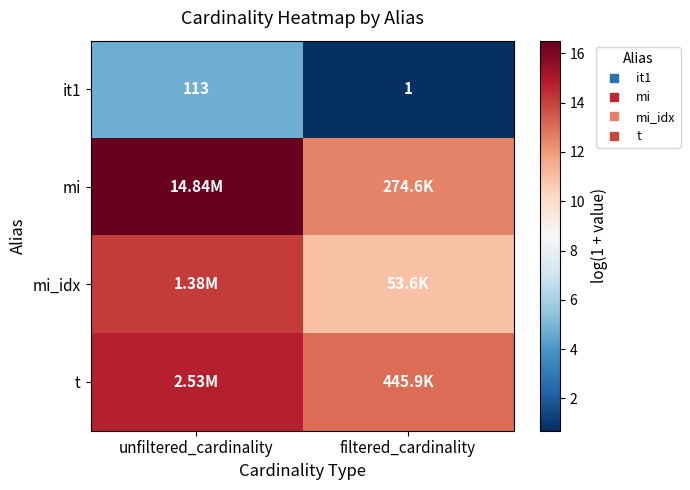

True or false: it1 has a value of 4.7 at unfiltered_cardinality.

True